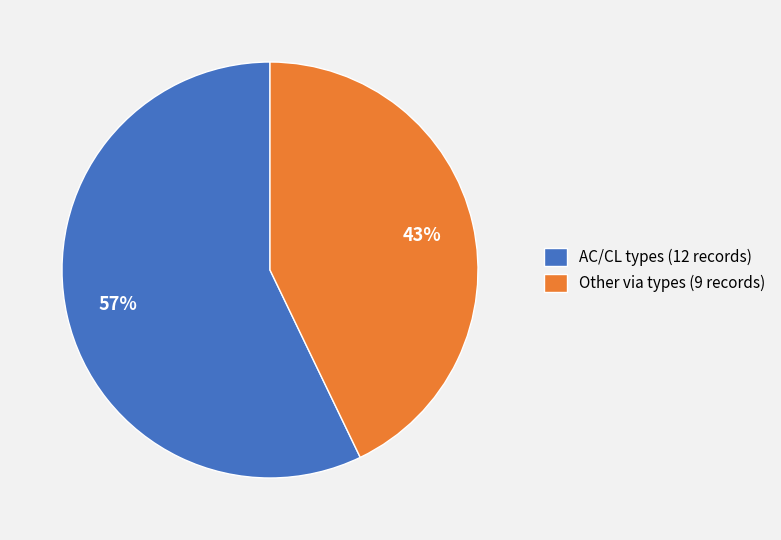

Does any single category account for the majority?

Yes